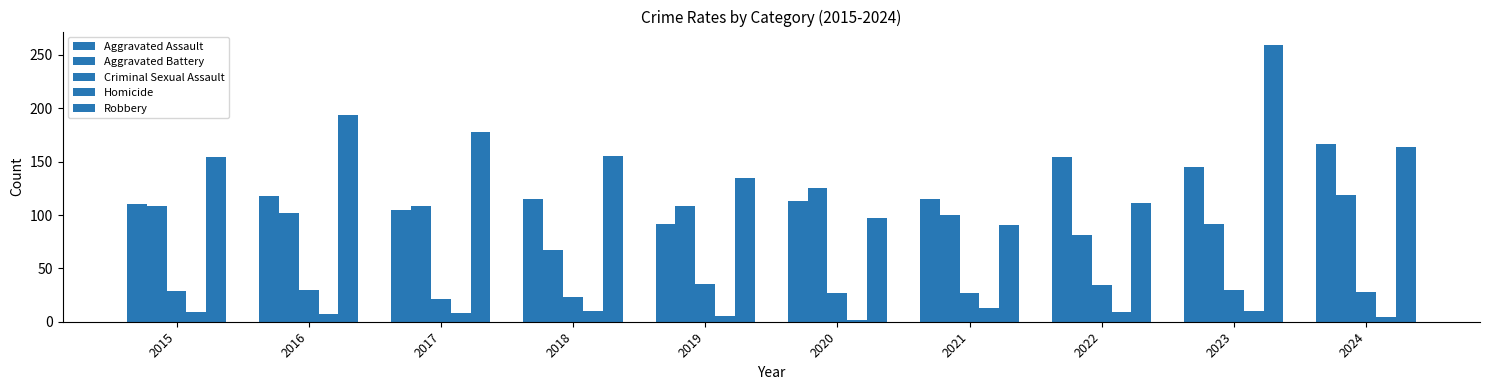

How many bars are there in each group?

5